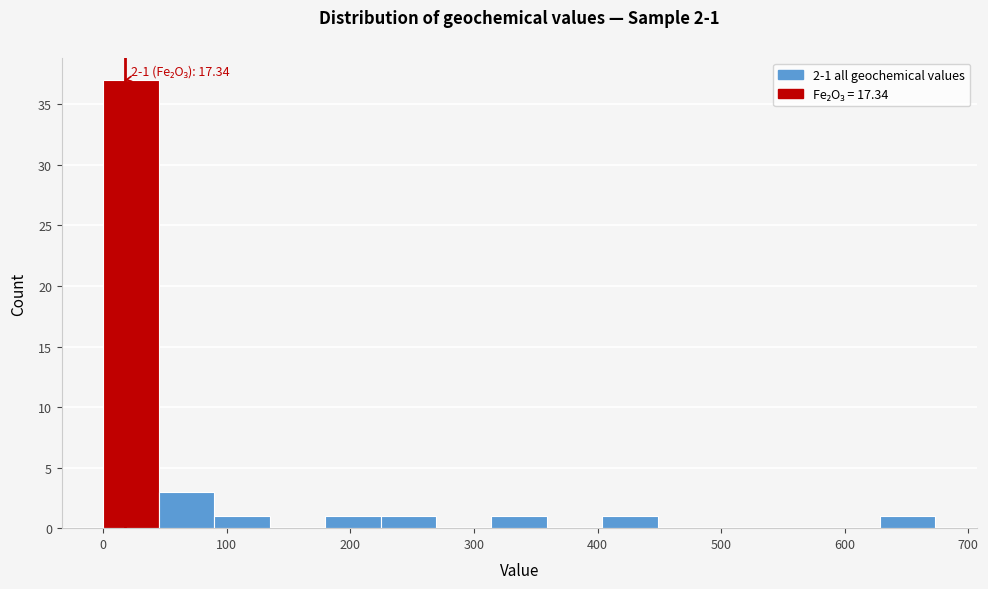

Which range on the x-axis has the tallest bar?

0 to 40